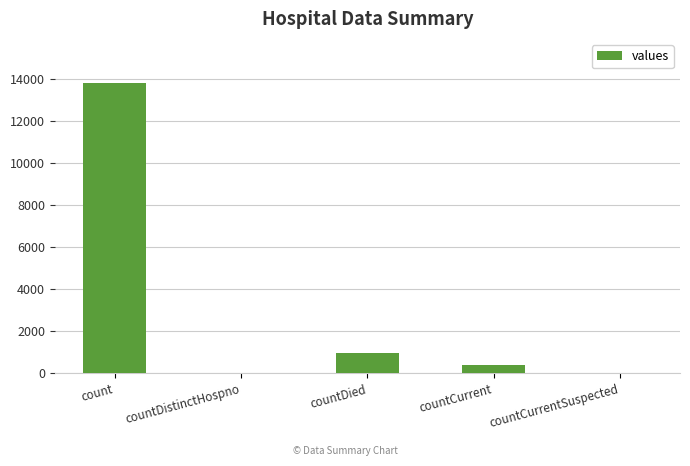

What is the change in value from count to countCurrent?

-13426